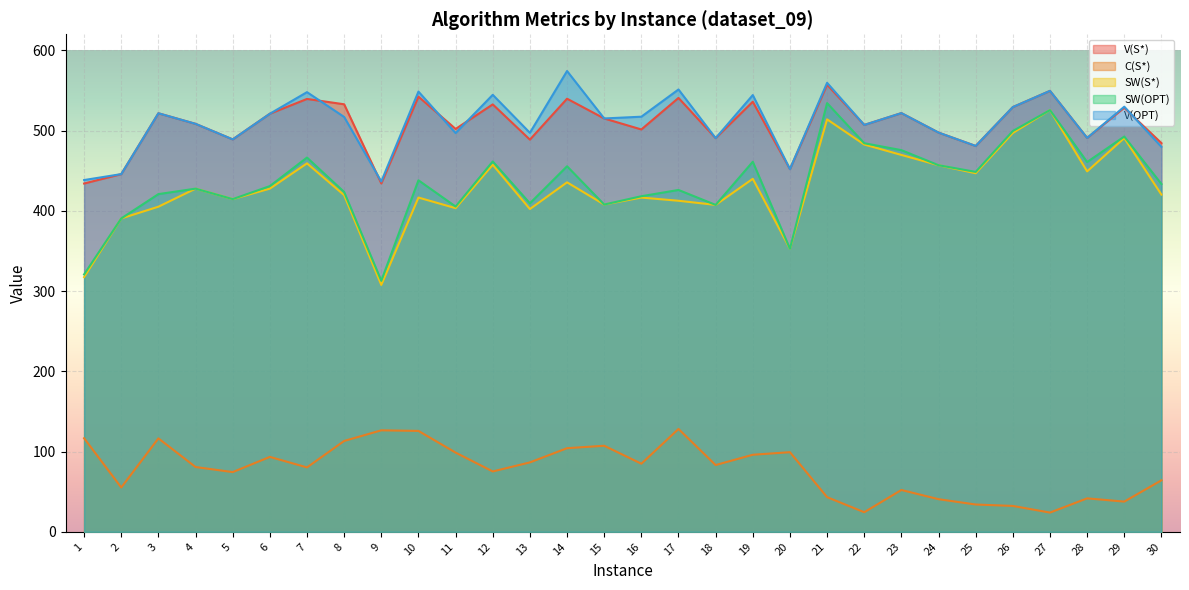

Reading left to right, extract all data points from this chart.

V(S*): 1=434.0	2=445.8	3=521.6	4=508.4	5=489.0	6=521.0	7=539.4	8=532.8	9=434.1	10=542.3	11=502.0	12=532.7	13=488.7	14=539.7	15=515.1	16=501.4	17=540.7	18=490.6	19=535.9	20=452.0	21=557.2	22=507.0	23=521.8	24=497.5	25=480.8	26=529.3	27=549.5	28=490.8	29=528.3	30=484.4
C(S*): 1=116.6	2=55.2	3=116.4	4=80.8	5=74.4	6=93.4	7=80.3	8=113.2	9=126.5	10=125.7	11=98.7	12=75.2	13=86.5	14=104.2	15=107.2	16=84.9	17=128.1	18=83.2	19=96.0	20=99.2	21=43.2	22=24.4	23=52.1	24=40.7	25=34.0	26=32.3	27=24.0	28=41.7	29=37.6	30=64.2
SW(S*): 1=317.4	2=390.5	3=405.1	4=427.6	5=414.6	6=427.6	7=459.2	8=419.6	9=307.6	10=416.5	11=403.3	12=457.4	13=402.2	14=435.5	15=407.9	16=416.5	17=412.5	18=407.4	19=439.9	20=352.8	21=514.0	22=482.6	23=469.7	24=456.8	25=446.8	26=497.1	27=525.5	28=449.2	29=490.7	30=420.2
SW(OPT): 1=320.8	2=390.5	3=420.8	4=427.6	5=414.6	6=430.8	7=466.4	8=423.5	9=312.8	10=438.1	11=405.4	12=461.5	13=409.4	14=455.5	15=407.9	16=418.2	17=426.0	18=407.4	19=461.2	20=352.8	21=534.2	22=484.3	23=475.6	24=456.8	25=448.5	26=499.5	27=525.5	28=460.8	29=492.6	30=433.4
V(OPT): 1=438.4	2=445.8	3=521.6	4=508.4	5=489.0	6=521.0	7=547.9	8=517.0	9=436.6	10=548.6	11=496.9	12=544.6	13=497.2	14=574.2	15=515.1	16=517.3	17=551.2	18=490.6	19=544.3	20=452.0	21=559.5	22=507.0	23=521.8	24=497.5	25=480.8	26=529.3	27=549.5	28=490.8	29=529.8	30=479.7